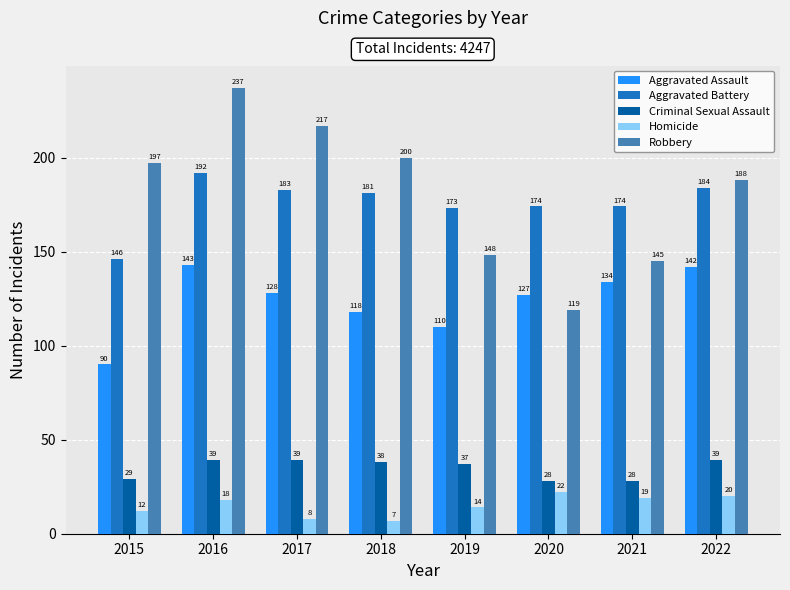

At which label does Aggravated Battery reach its peak?

2016